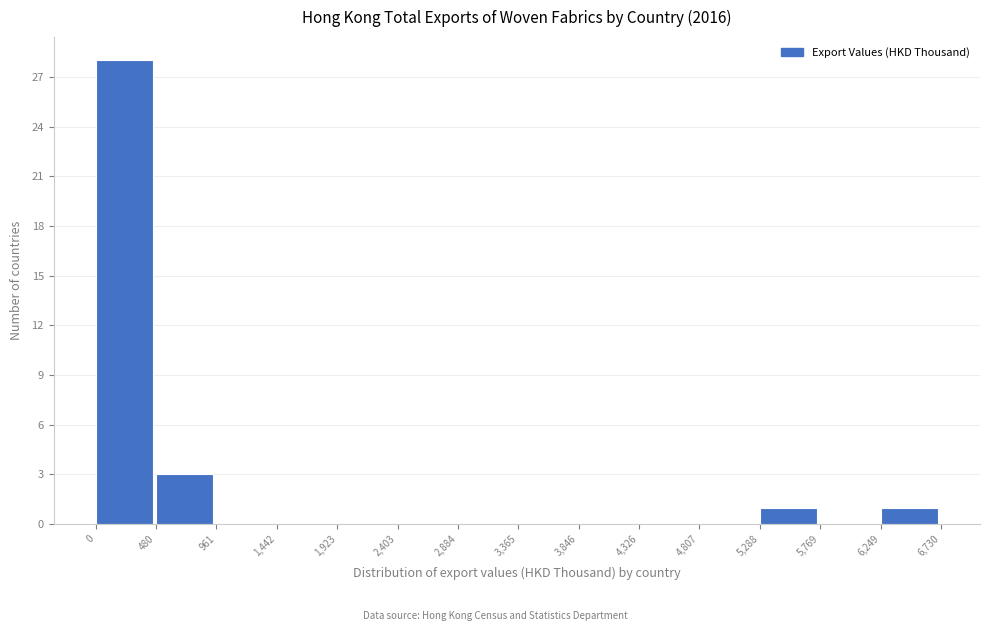

Which range on the x-axis has the tallest bar?

0 to 480